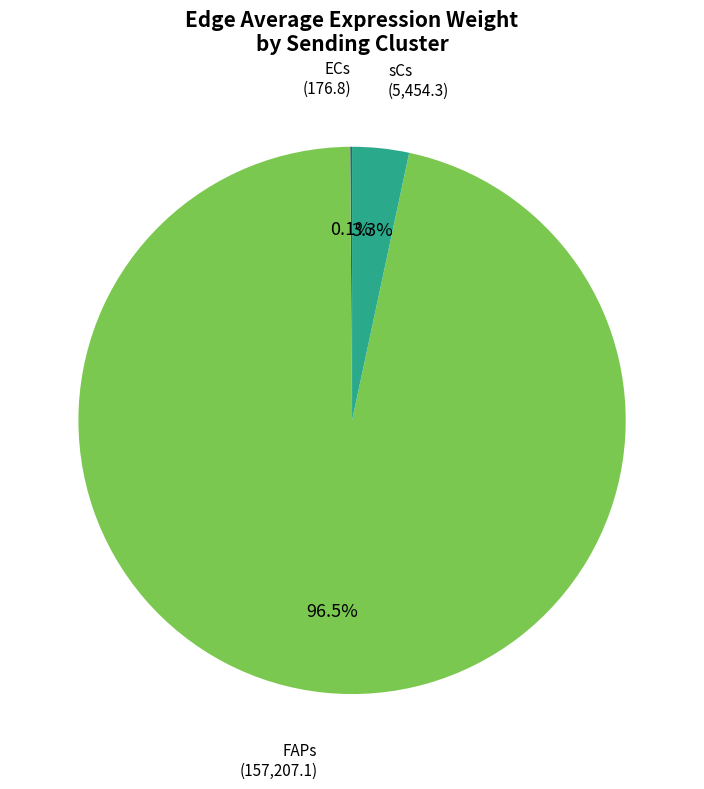

Is there a majority slice in this chart?

Yes